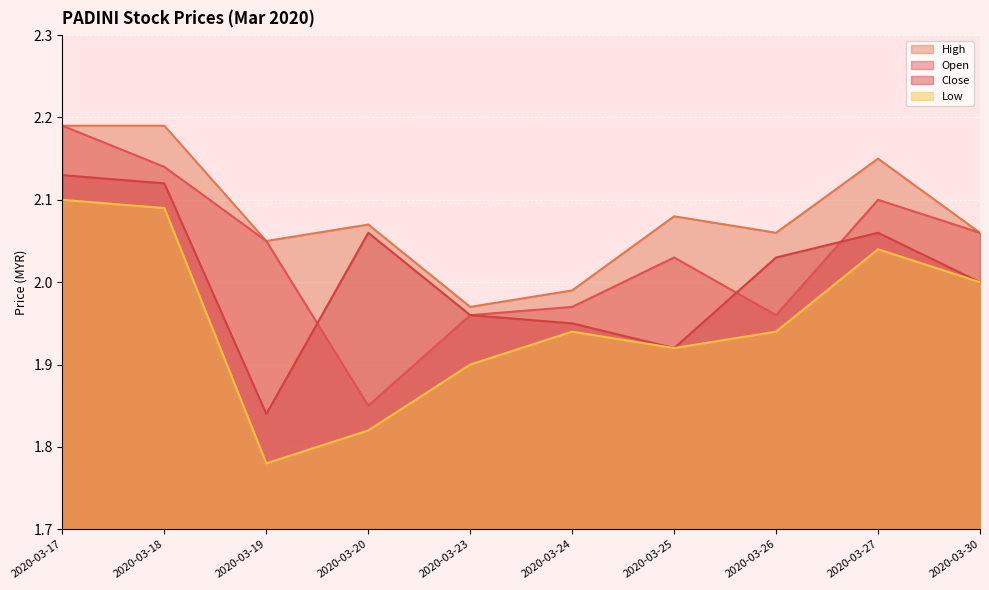

Reading right to left, what are all the values shown in this chart?

open: 2020-03-30=2.1	2020-03-27=2.1	2020-03-26=2.0	2020-03-25=2.0	2020-03-24=2.0	2020-03-23=2.0	2020-03-20=1.9	2020-03-19=2.0	2020-03-18=2.1	2020-03-17=2.2
high: 2020-03-30=2.1	2020-03-27=2.1	2020-03-26=2.1	2020-03-25=2.1	2020-03-24=2.0	2020-03-23=2.0	2020-03-20=2.1	2020-03-19=2.0	2020-03-18=2.2	2020-03-17=2.2
low: 2020-03-30=2.0	2020-03-27=2.0	2020-03-26=1.9	2020-03-25=1.9	2020-03-24=1.9	2020-03-23=1.9	2020-03-20=1.8	2020-03-19=1.8	2020-03-18=2.1	2020-03-17=2.1
close: 2020-03-30=2.0	2020-03-27=2.1	2020-03-26=2.0	2020-03-25=1.9	2020-03-24=1.9	2020-03-23=2.0	2020-03-20=2.1	2020-03-19=1.8	2020-03-18=2.1	2020-03-17=2.1